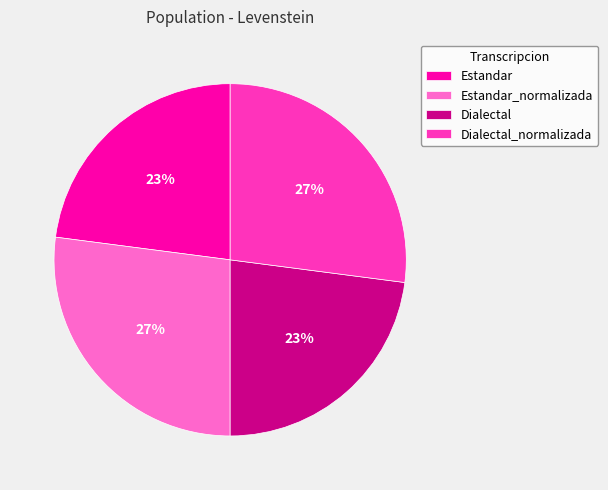

Does Dialectal_normalizada represent more than half of the total?

No